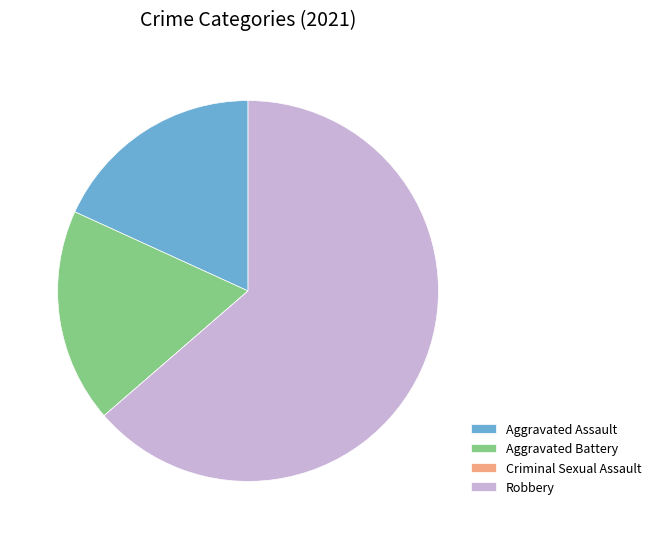

True or false: Robbery accounts for 64% of the total.

True